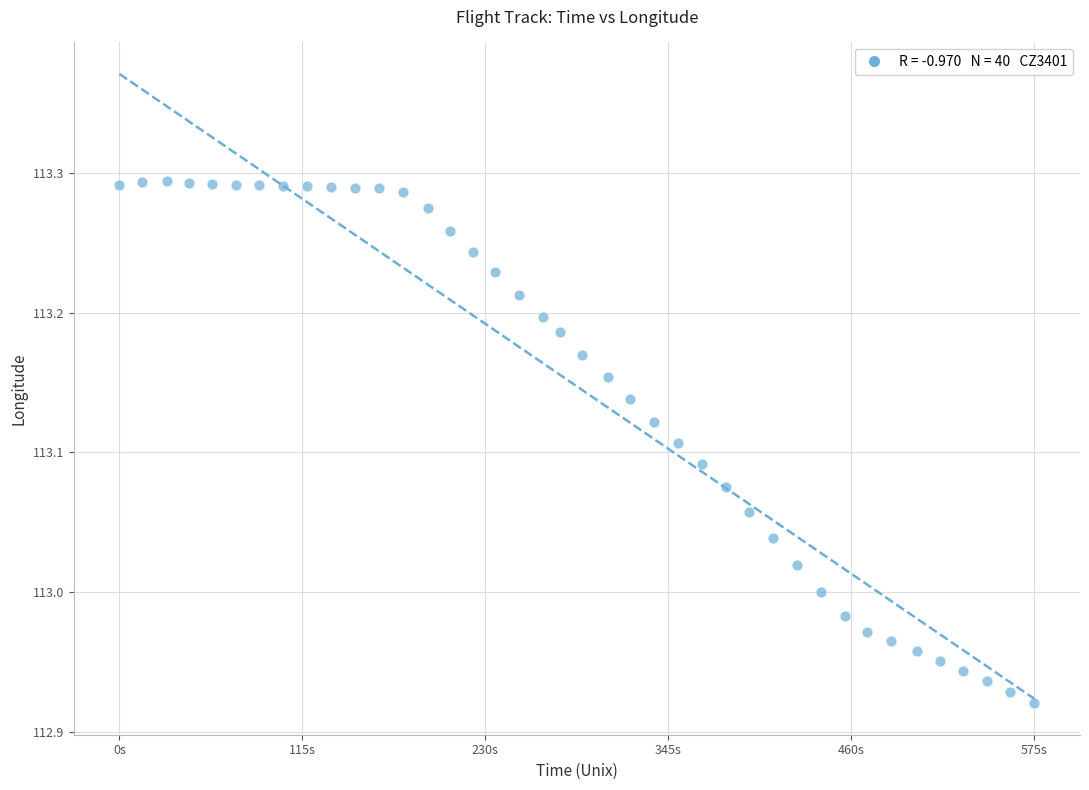

What is the range of Y values (max minus min)?

0.4